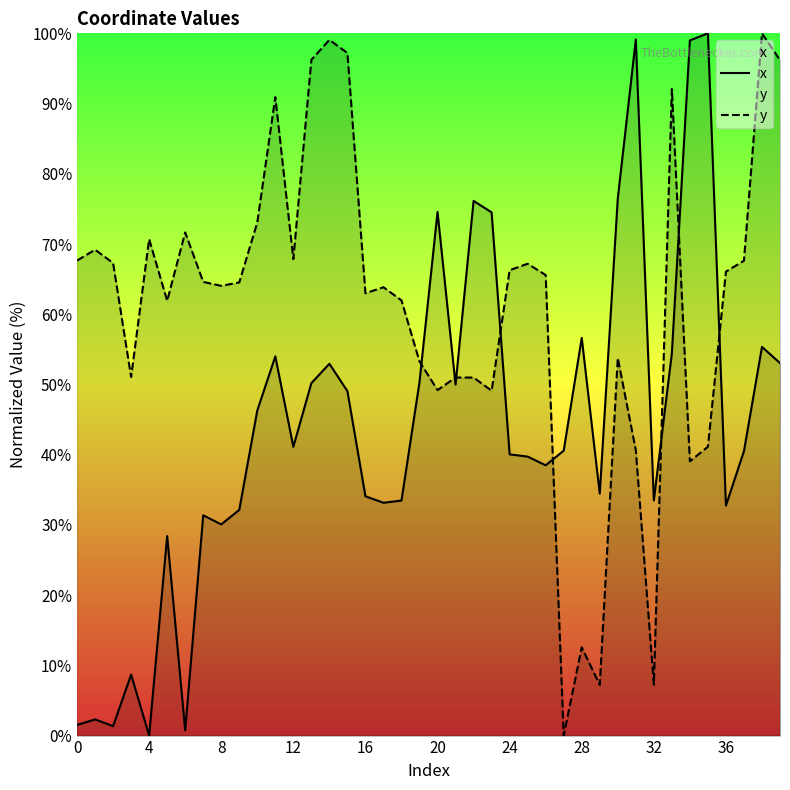

After their last crossing, which series has the higher values: y or x?

y